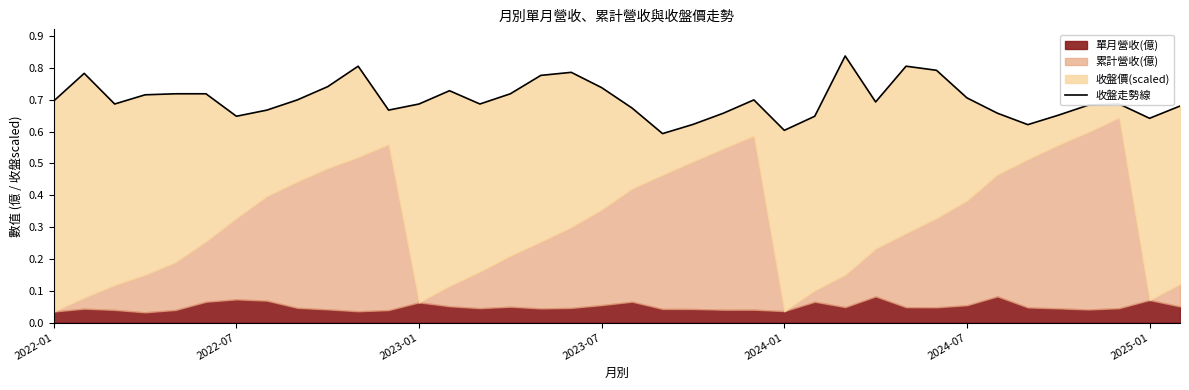

How many points are higher than both their immediate neighbors (excluding endpoints)?

8